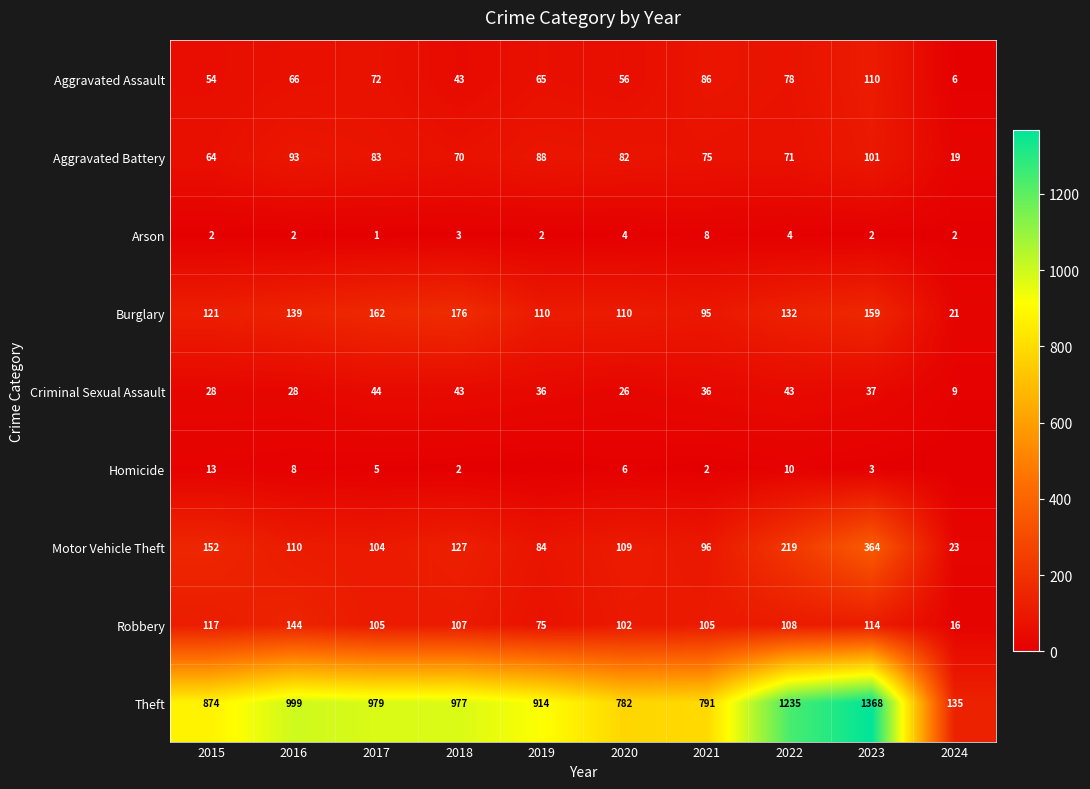

What is the lowest value of the Criminal Sexual Assault series?

9